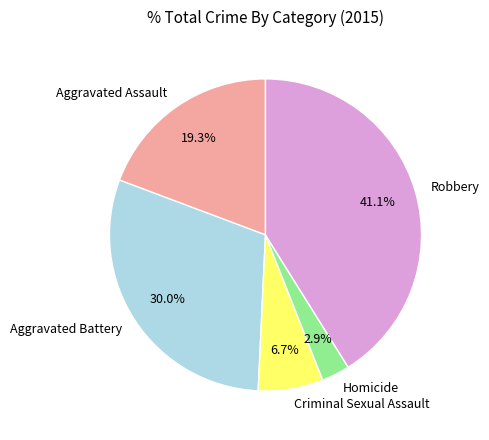

Which slice is the largest?

Robbery